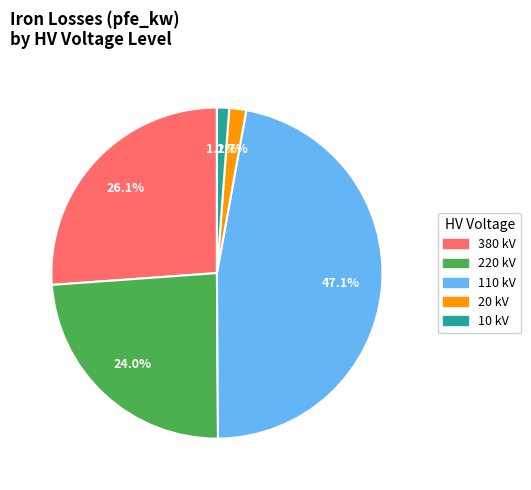

Count the number of slices in the pie.

5